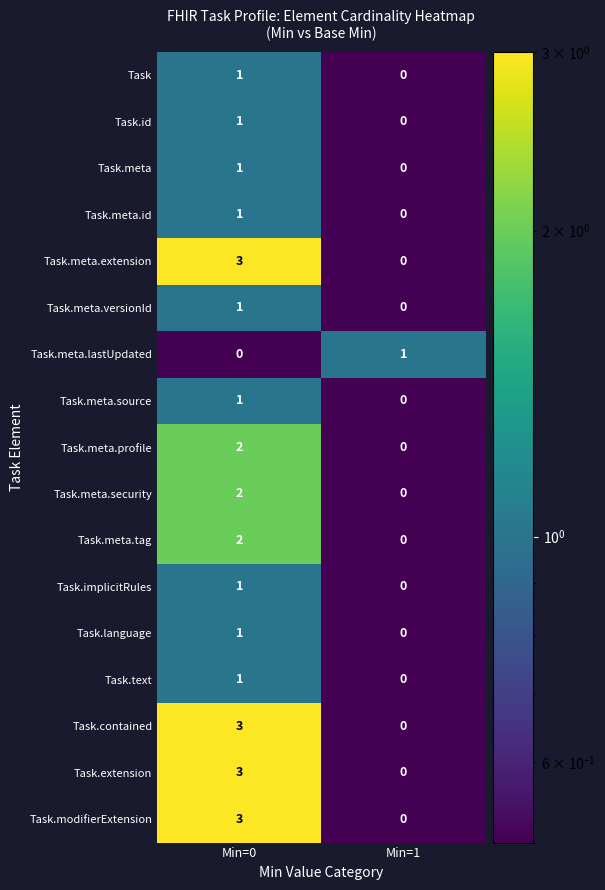

What is the greatest value displayed?

3